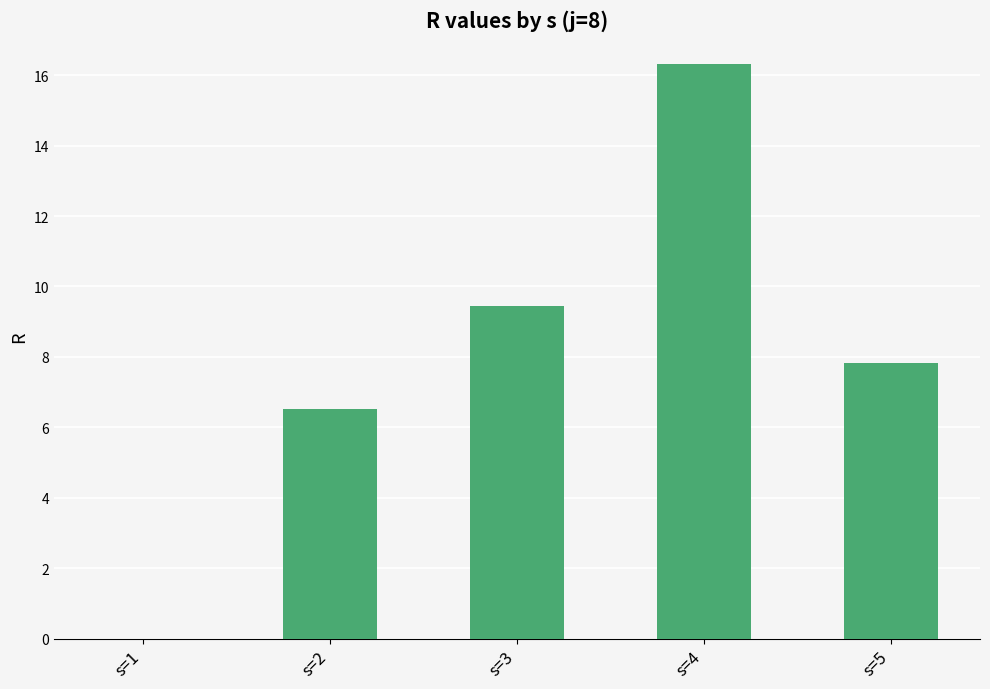

At which label does the data first exceed 7?

s=3